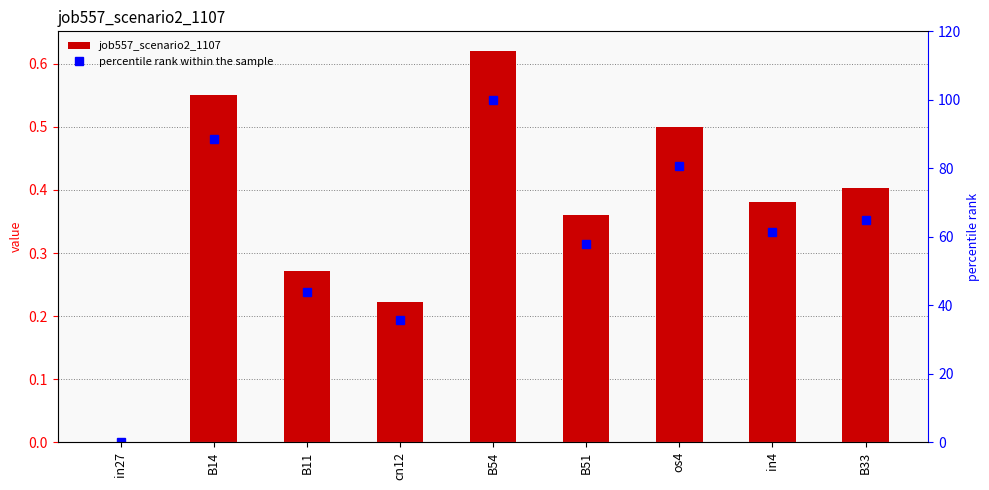

What is the maximum value shown in the chart?

100.0